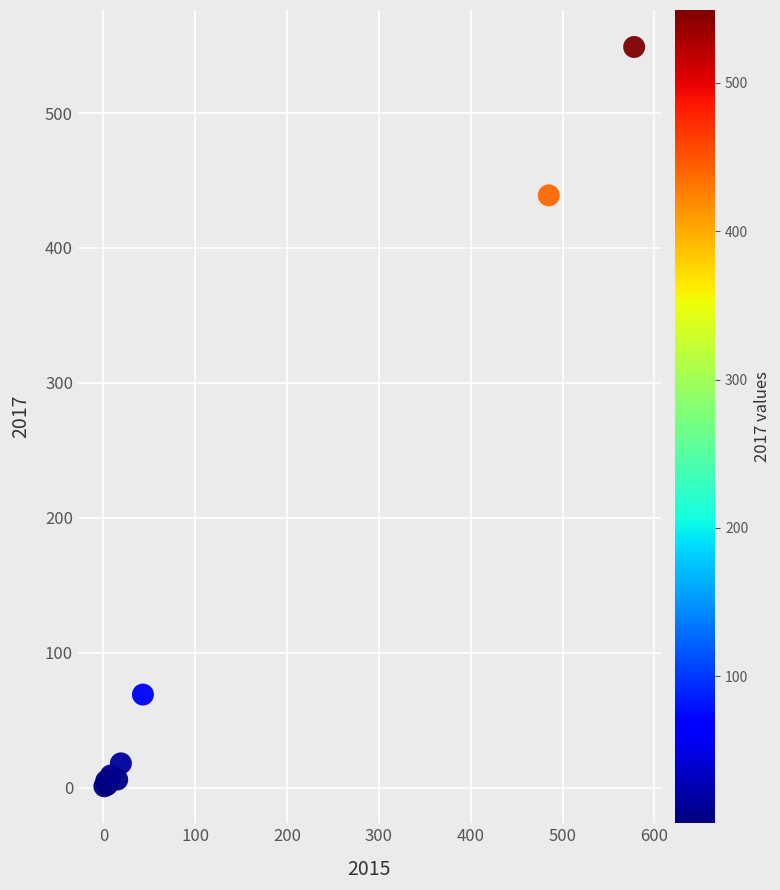

What Y value in the scatter plot is closest to 275?

439